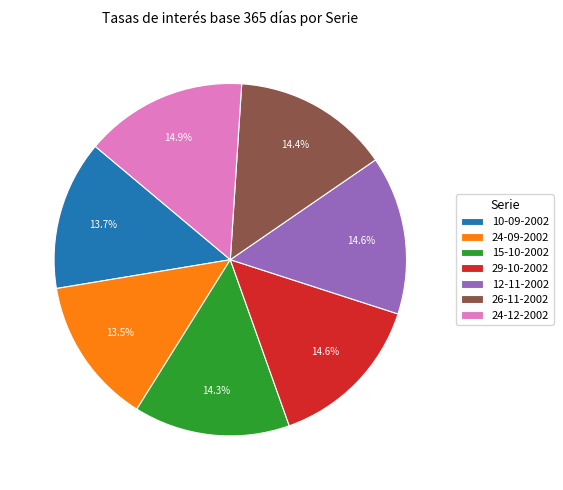

What percentage is NOT represented by 15-10-2002?

85.7%